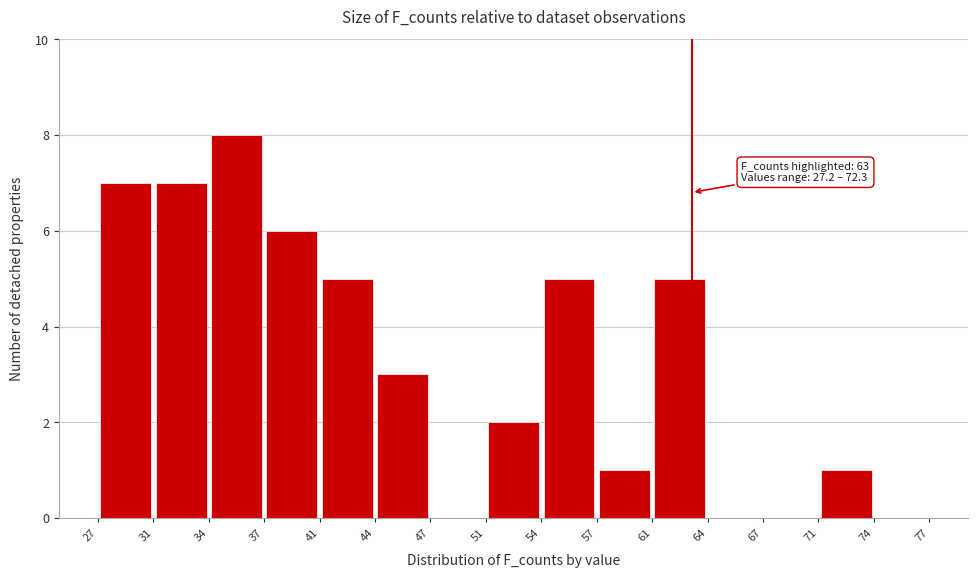

Which range on the x-axis has the tallest bar?

34 to 37